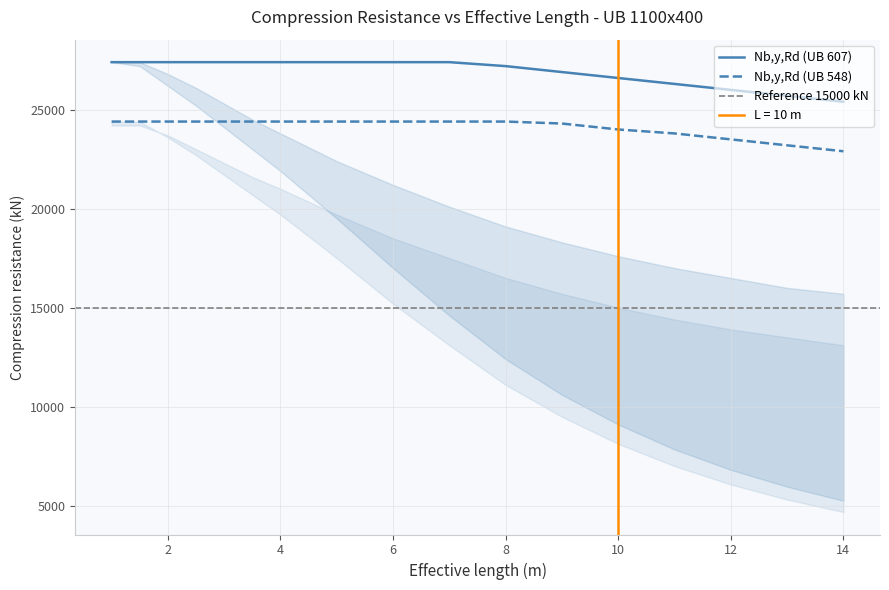

Is it true that Nb,z,Rd_548 equals 32153 at 3?

False